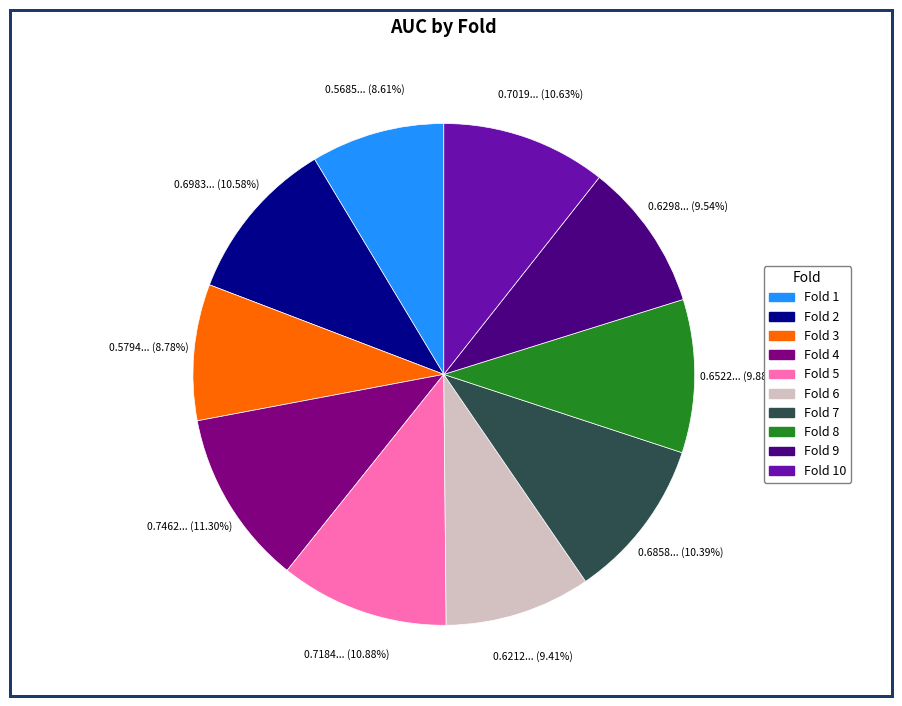

Does any single category account for the majority?

No